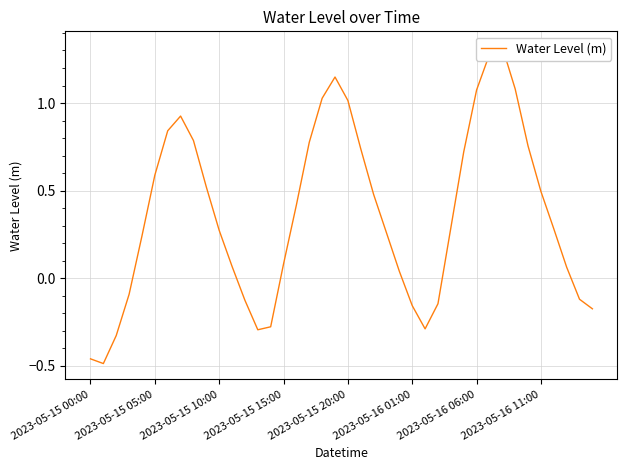

List the labels in order of value, largest first.

32, 31, 19, 33, 30, 18, 20, 2023-05-16 11:00, 2023-05-16 06:00, 8, 17, 34, 21, 29, 2023-05-16 01:00, 9, 35, 22, 16, 28, 36, 10, 23, 2023-05-15 20:00, 15, 11, 37, 24, 2023-05-15 15:00, 38, 12, 27, 25, 39, 14, 26, 13, 2023-05-15 10:00, 2023-05-15 00:00, 2023-05-15 05:00